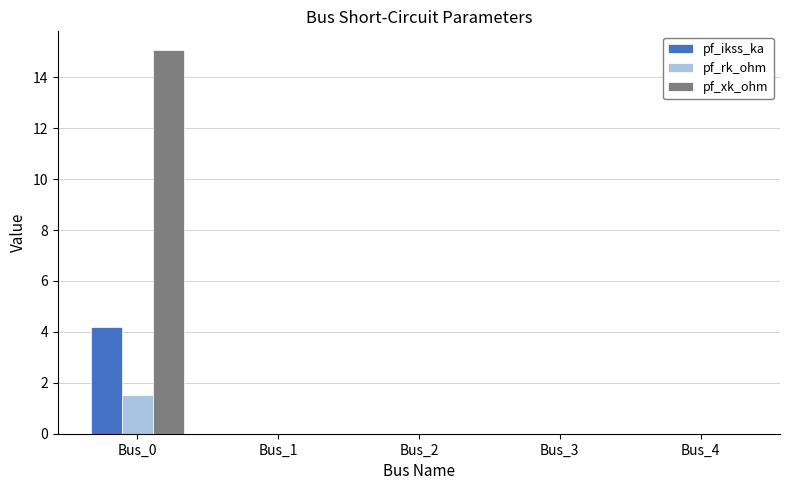

What is the sum of all pf_ikss_ka values?

4.2